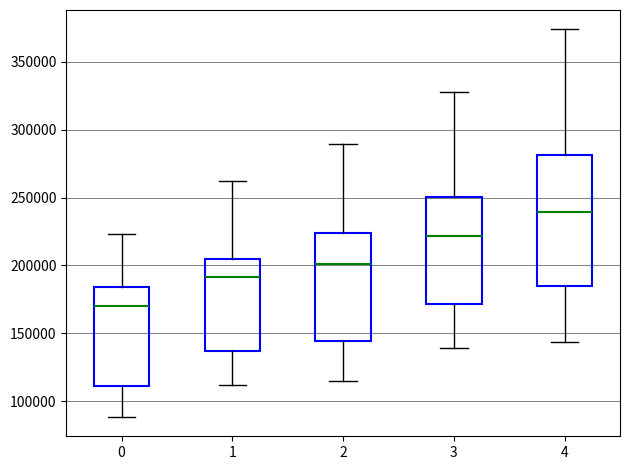

Which box is the tallest, from its lower edge to its upper edge?

4